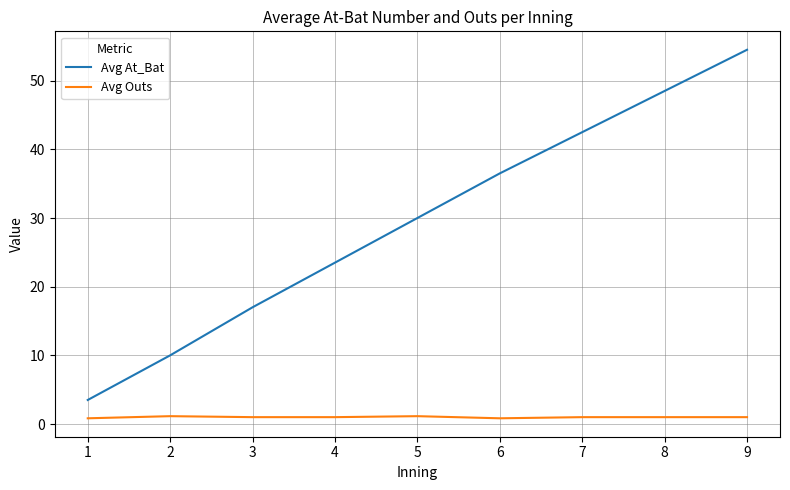

List the series in order of their overall mean, highest first.

Avg At_Bat, Avg Outs